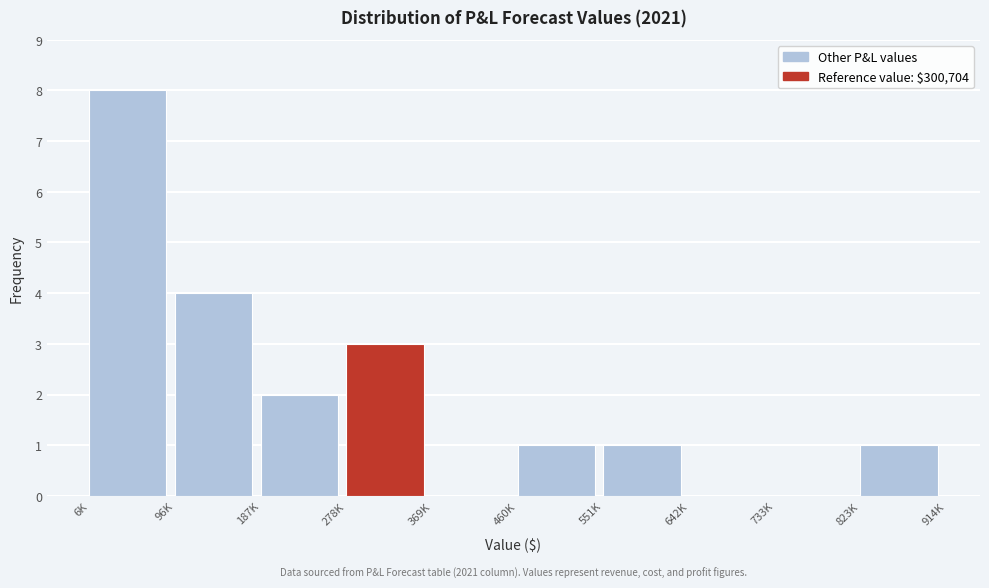

Reading left to right, what are all the values shown in this chart?

6K=8	96K=4	187K=2	278K=3	369K=0	460K=1	551K=1	642K=0	733K=0	823K=1